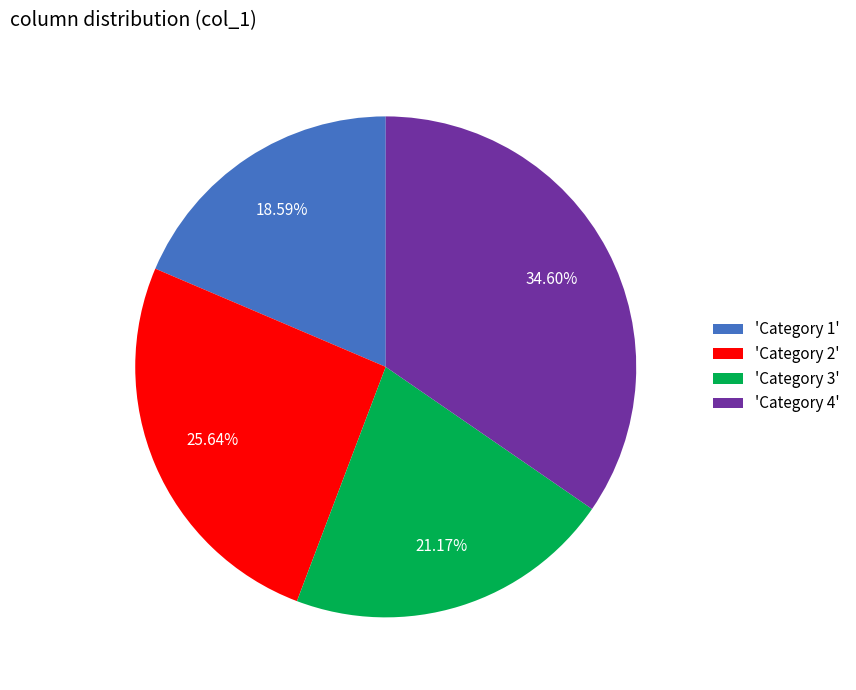

Is there any slice that represents more than half of the pie?

No